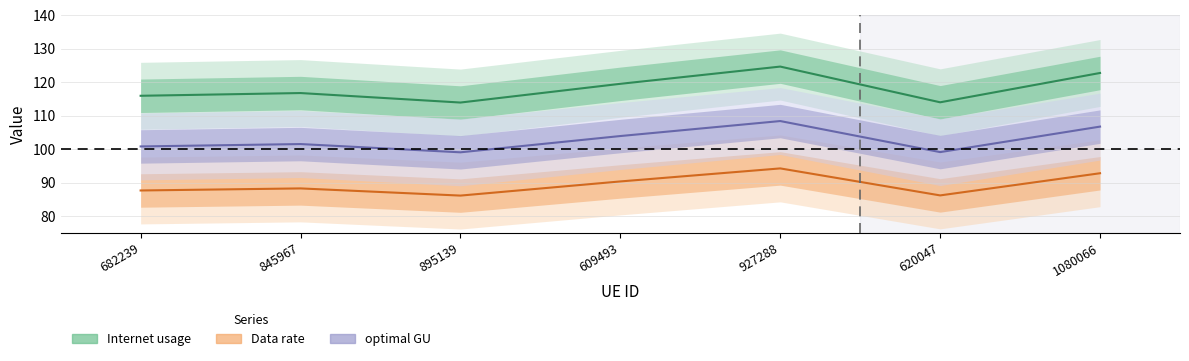

How many data points in optimal GU are less than 101?

3